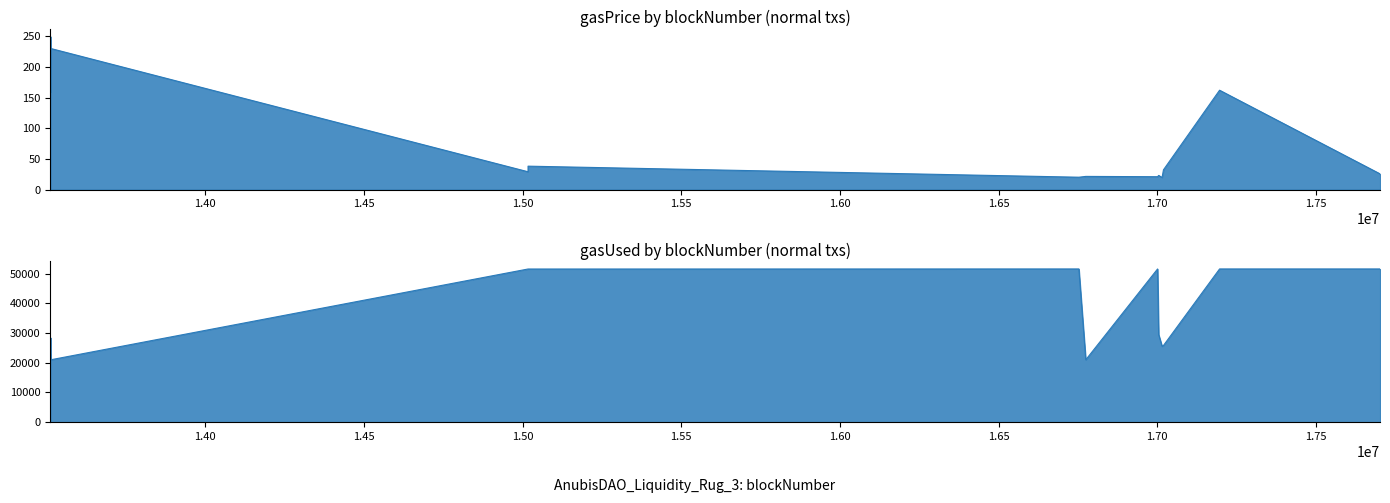

Reading left to right, extract all data points from this chart.

gasPrice: 13512360=249.5	13512391=158.7	13512554=243.9	13512663=240.9	13512730=190.3	13512790=213.2	13513066=229.9	15017110=29.1	15017257=38.2	16752914=20.2	16774698=21.5	17000887=21.0	17004355=23.1	17015105=19.7	17019460=32.2	17196276=161.9	17701811=25.7
gasUsed: 13512360=21576.0	13512391=21768.0	13512554=22968.0	13512663=21000.0	13512730=28392.0	13512790=22184.0	13513066=21000.0	15017110=51582.0	15017257=51582.0	16752914=51606.0	16774698=21000.0	17000887=51606.0	17004355=29496.0	17015105=25544.0	17019460=25816.0	17196276=51606.0	17701811=51606.0